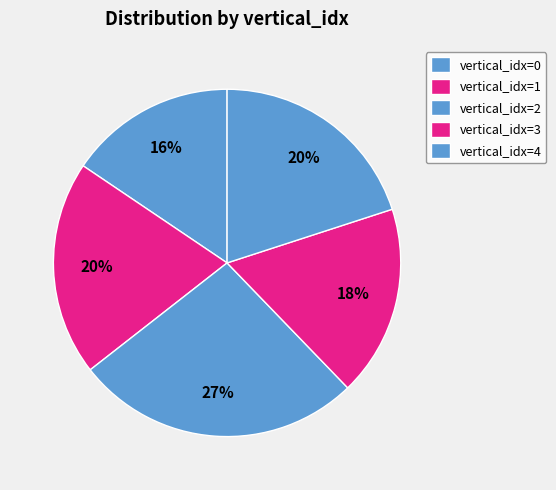

Count the number of slices in the pie.

5